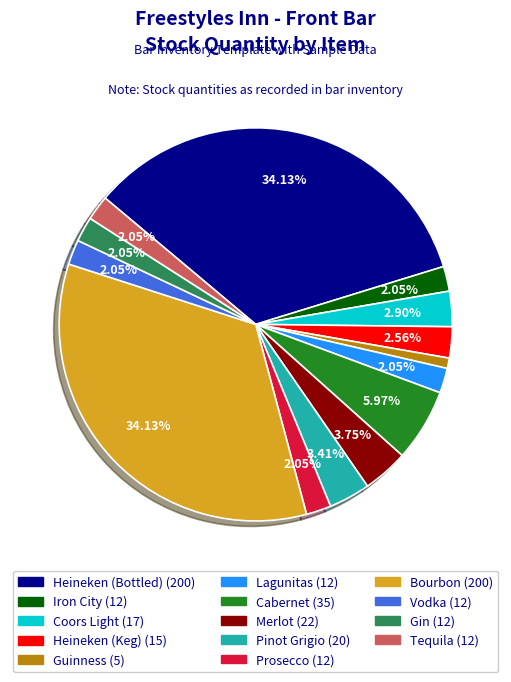

Is Pinot Grigio the majority of the pie?

No